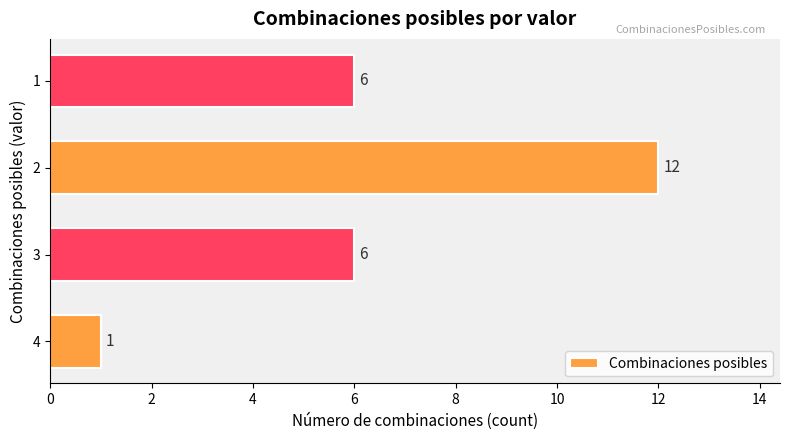

What is the average value?

6